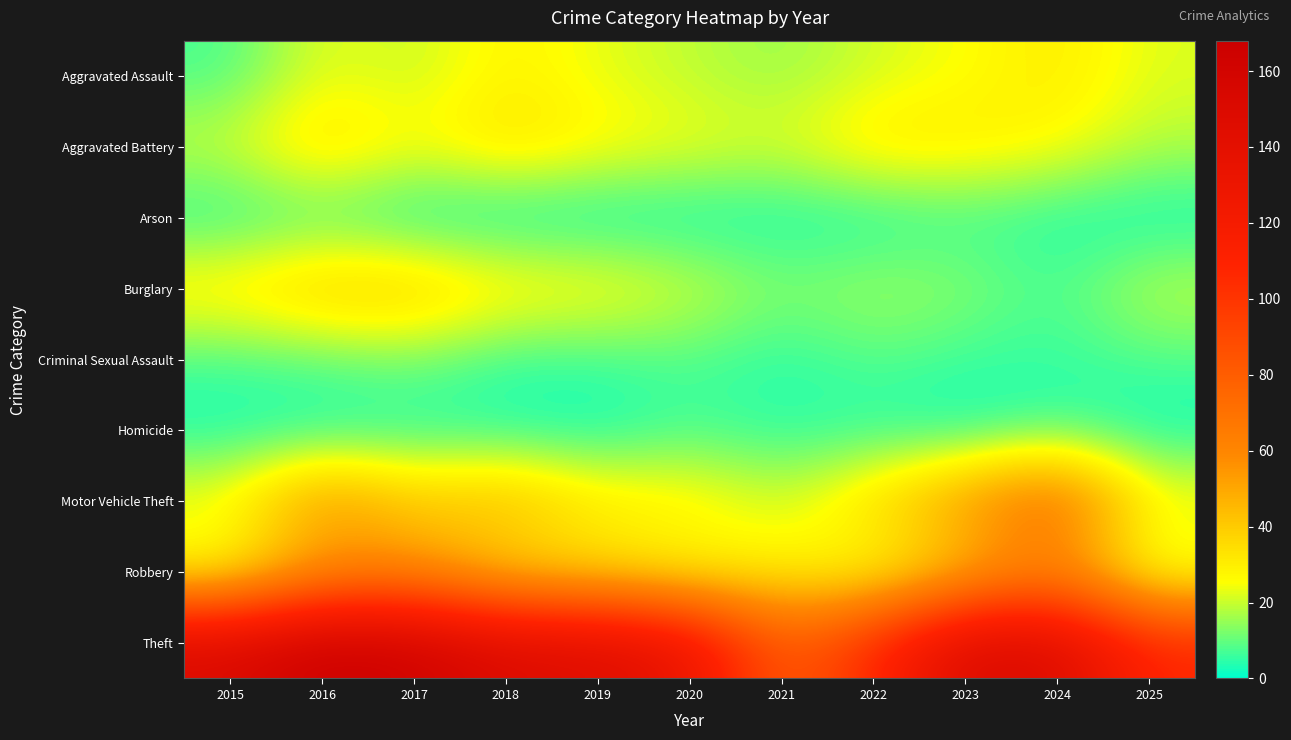

At which category does the chart reach its minimum across all series?

2018